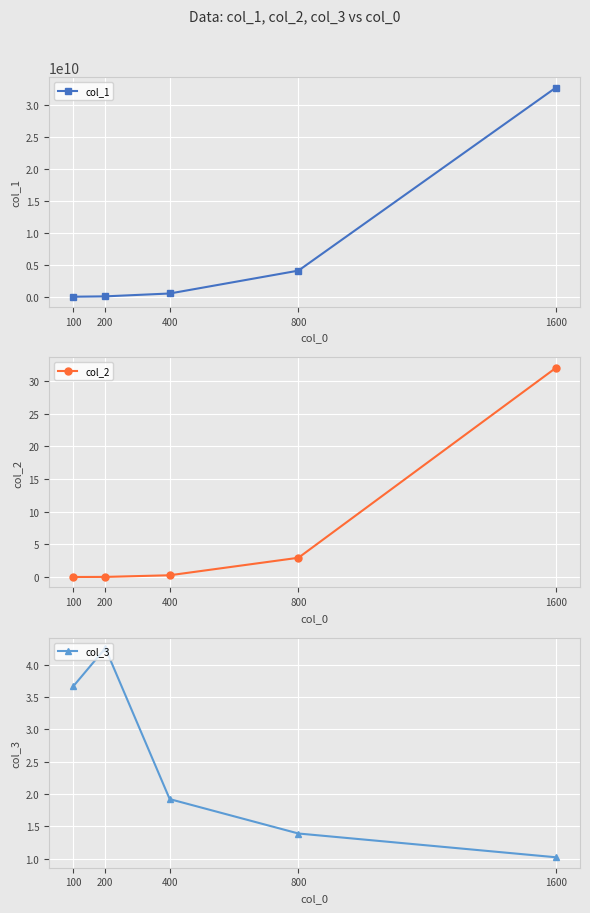

What is the difference between the maximum and second lowest values in the col_1 series?

32704000000